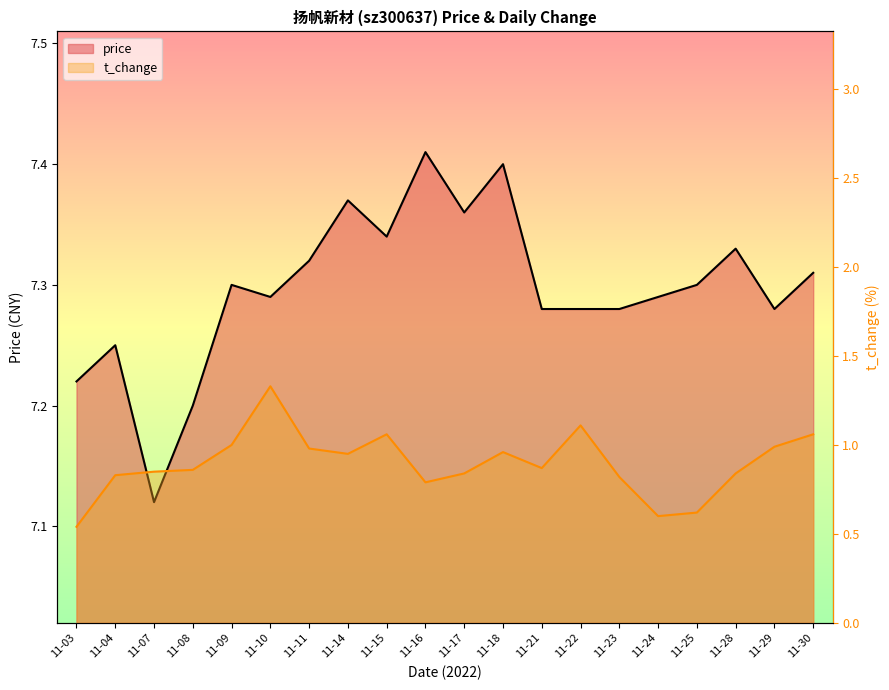

What is the value of the t_change point at the 7th from the left?

1.0